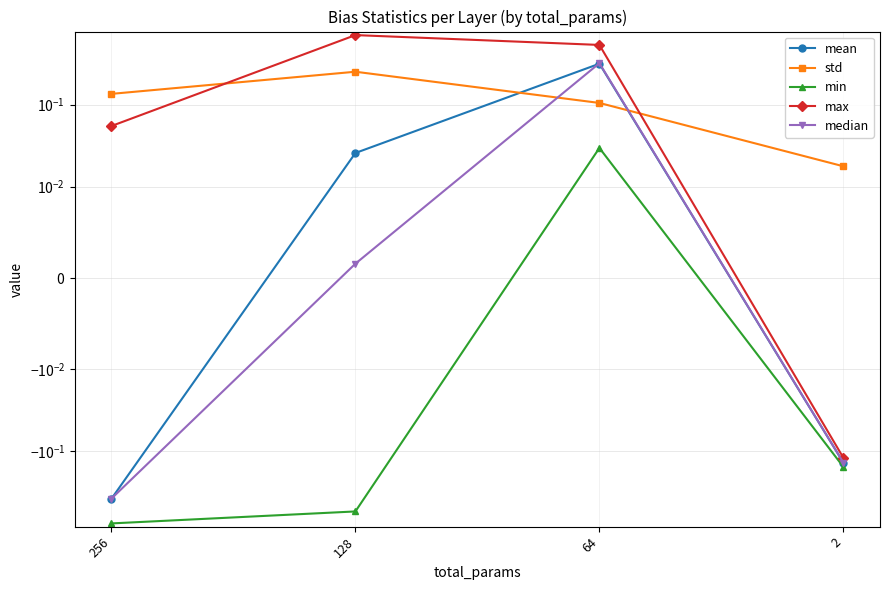

Is this an area chart (filled region under the line)?

No